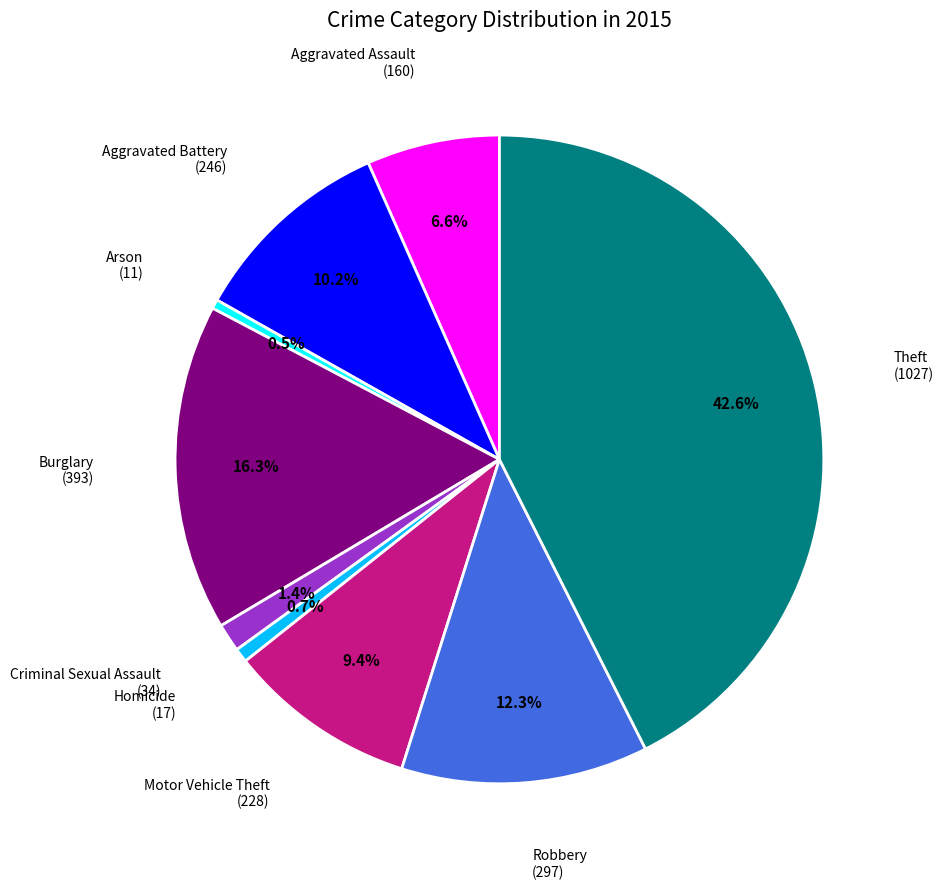

Is there any slice that represents more than half of the pie?

No